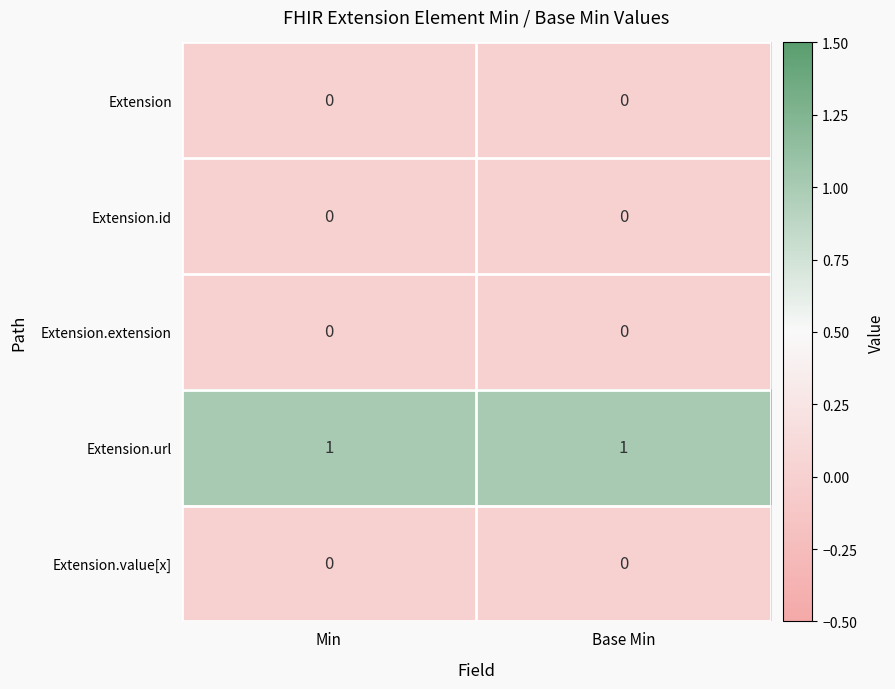

Which series has the largest total across all categories?

Extension.url